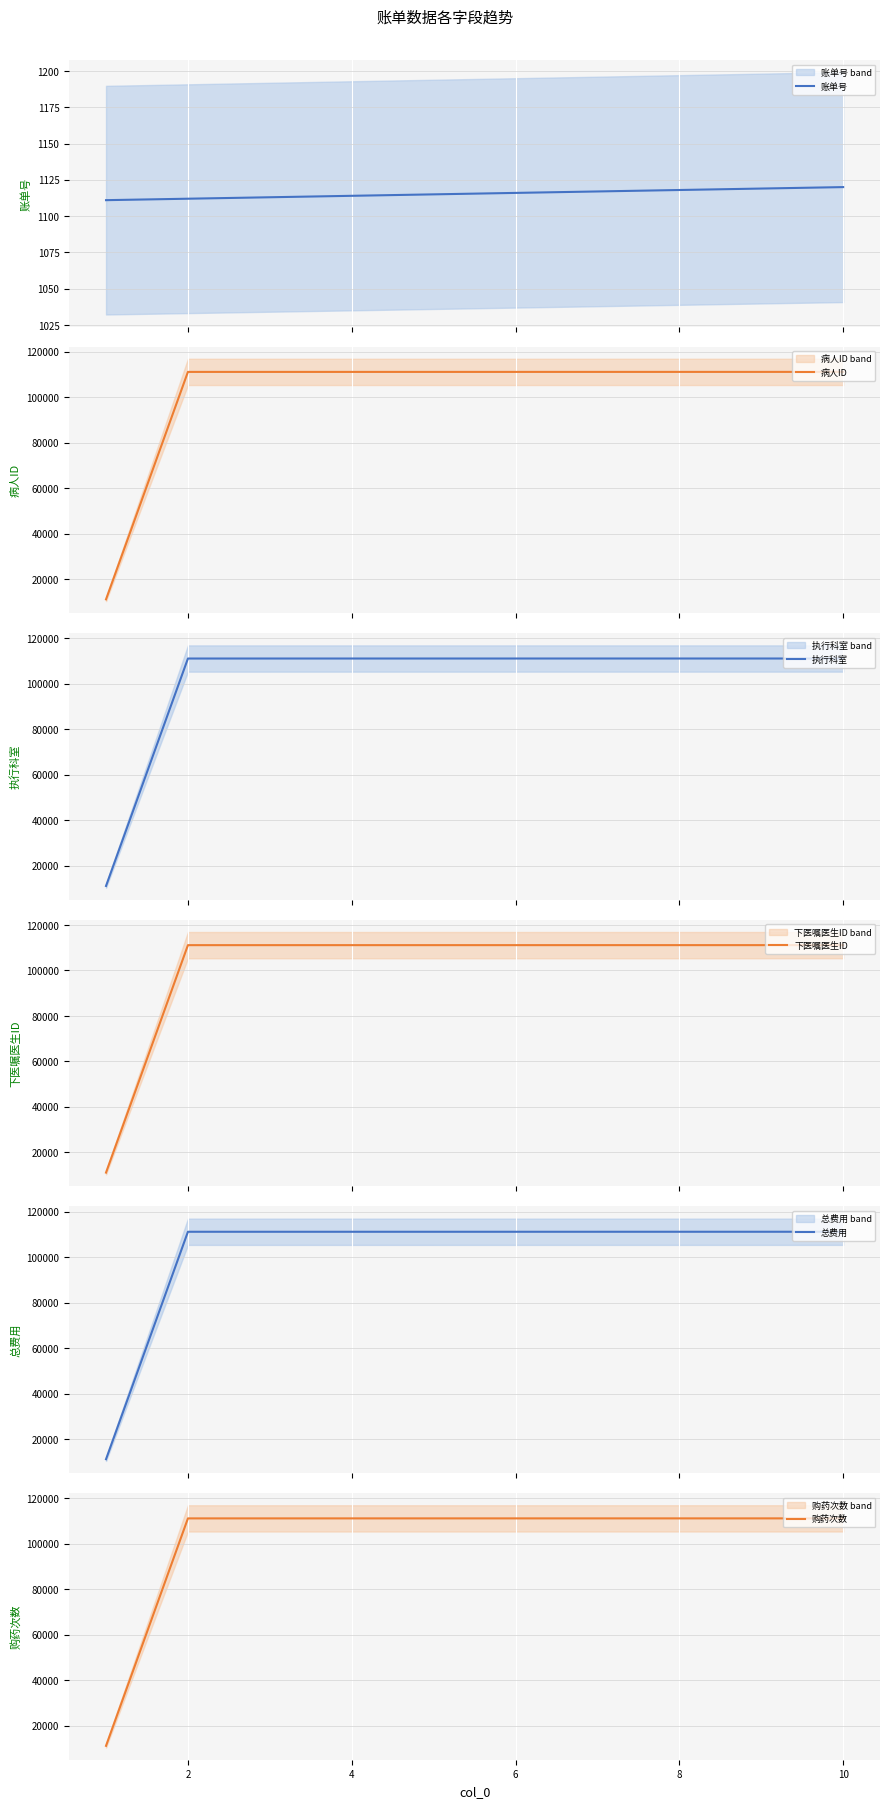

What is the minimum value for 账单号?

1111